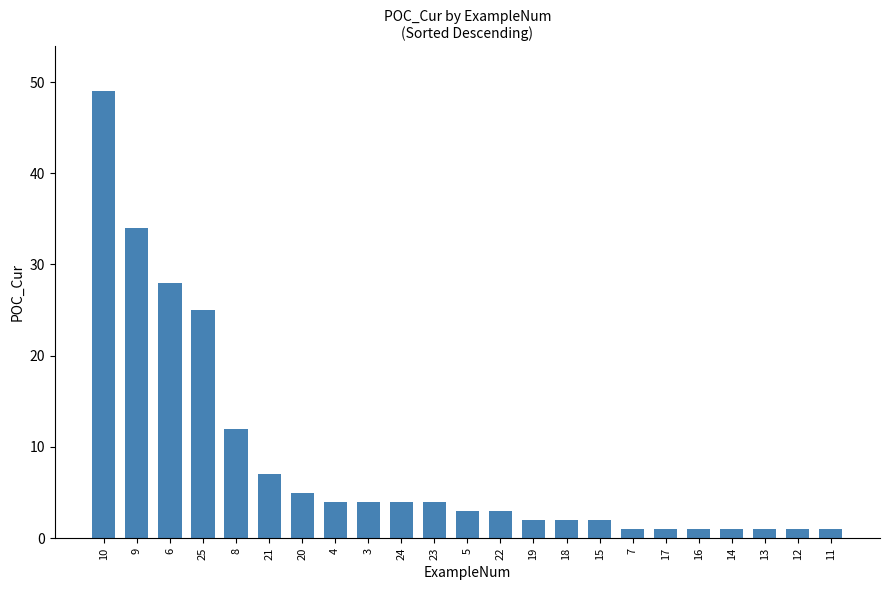

At which label is the value closest to 25?

25